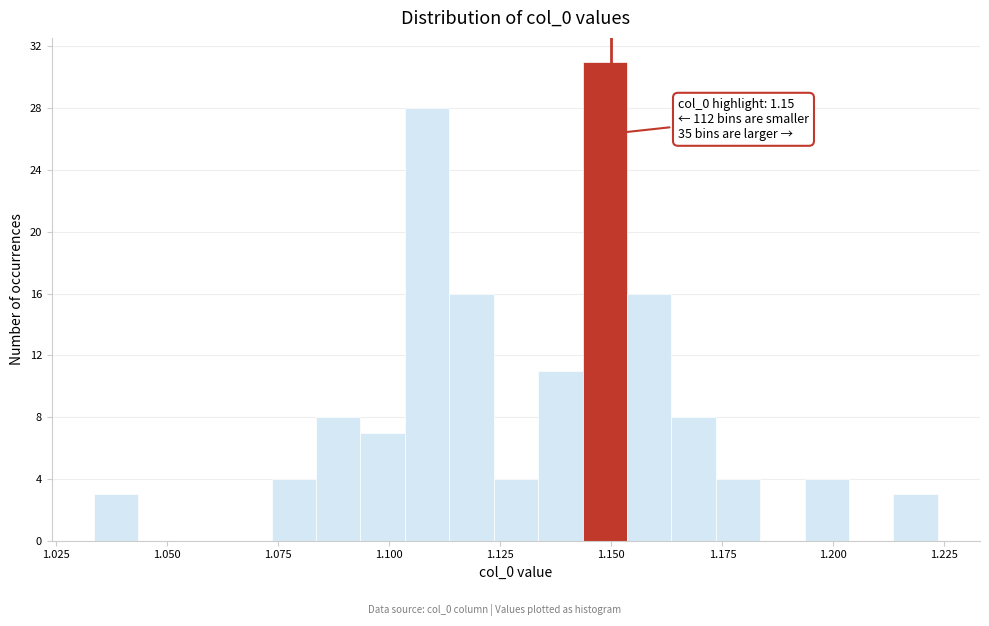

Read against the x-axis, roughly where is the centre of the tallest bar?

1.150